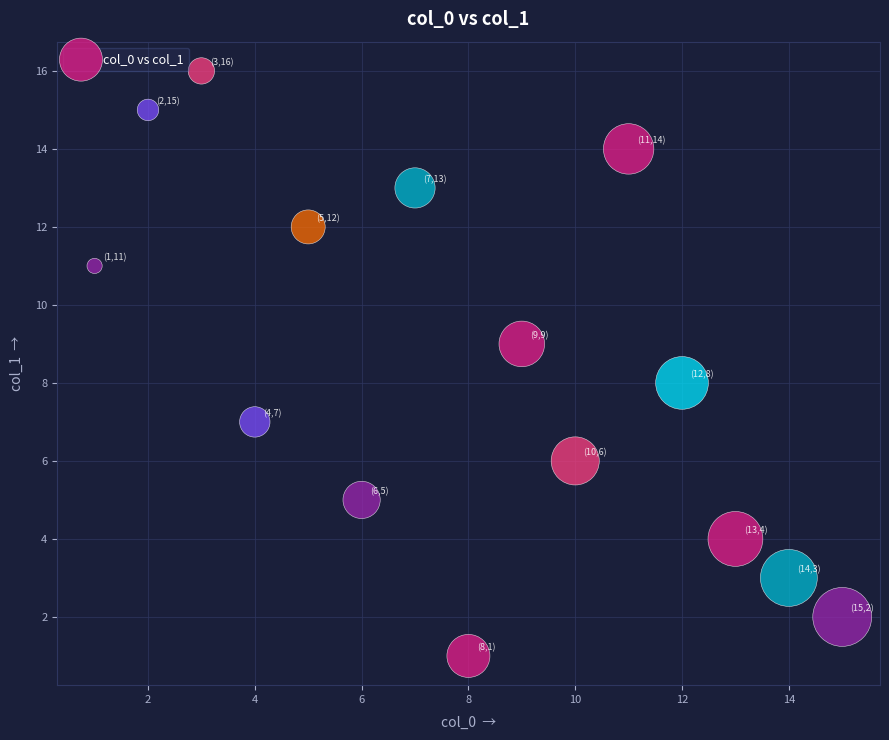

What is the range of Y values (max minus min)?

15